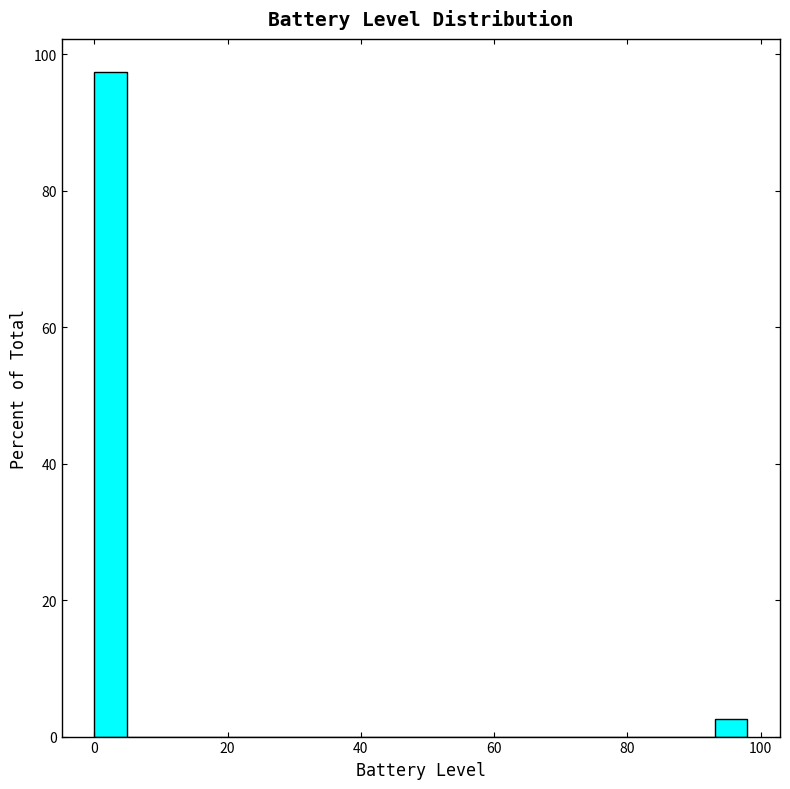

Around what value on the x-axis is the tallest bar? Give the approximate position of its centre, as read against the axis.

2